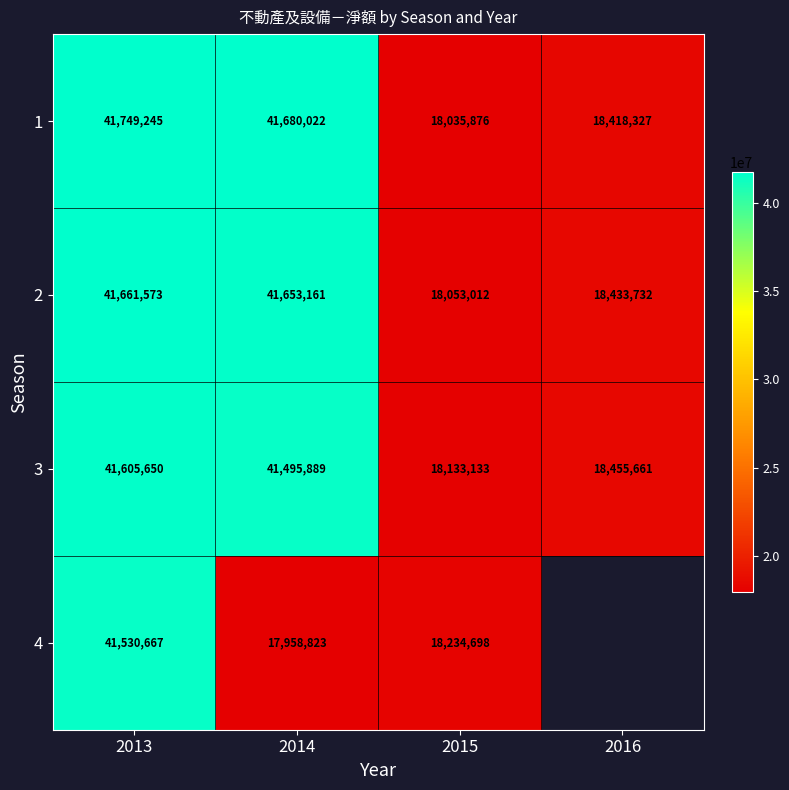

How many categories are shown in the chart?

4